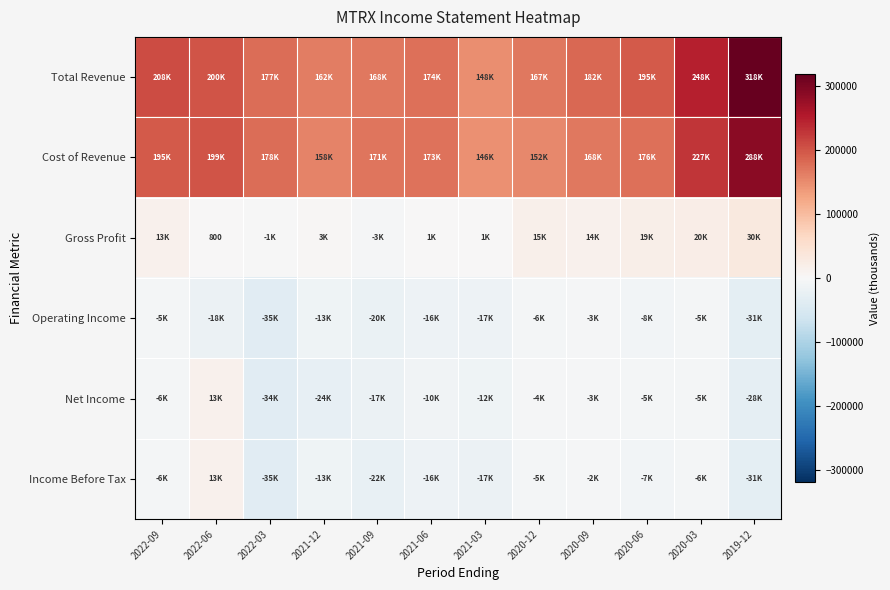

Between 2021-03 and 2019-12, which series saw the biggest shift?

Total Revenue